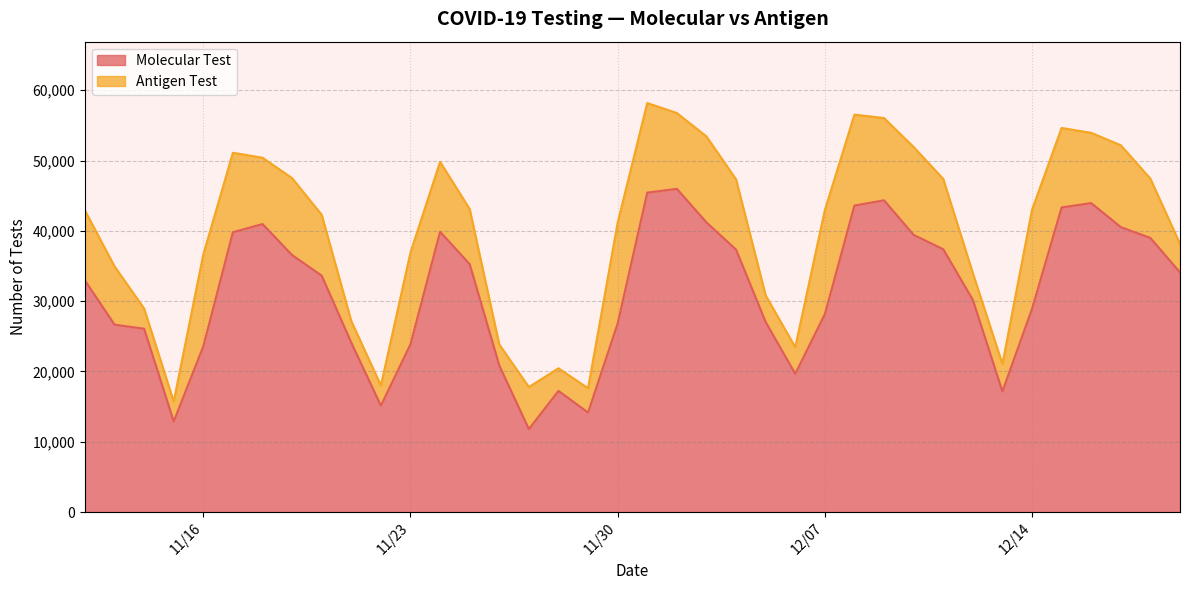

At which category is the sum across all series the highest?

12/1/2021